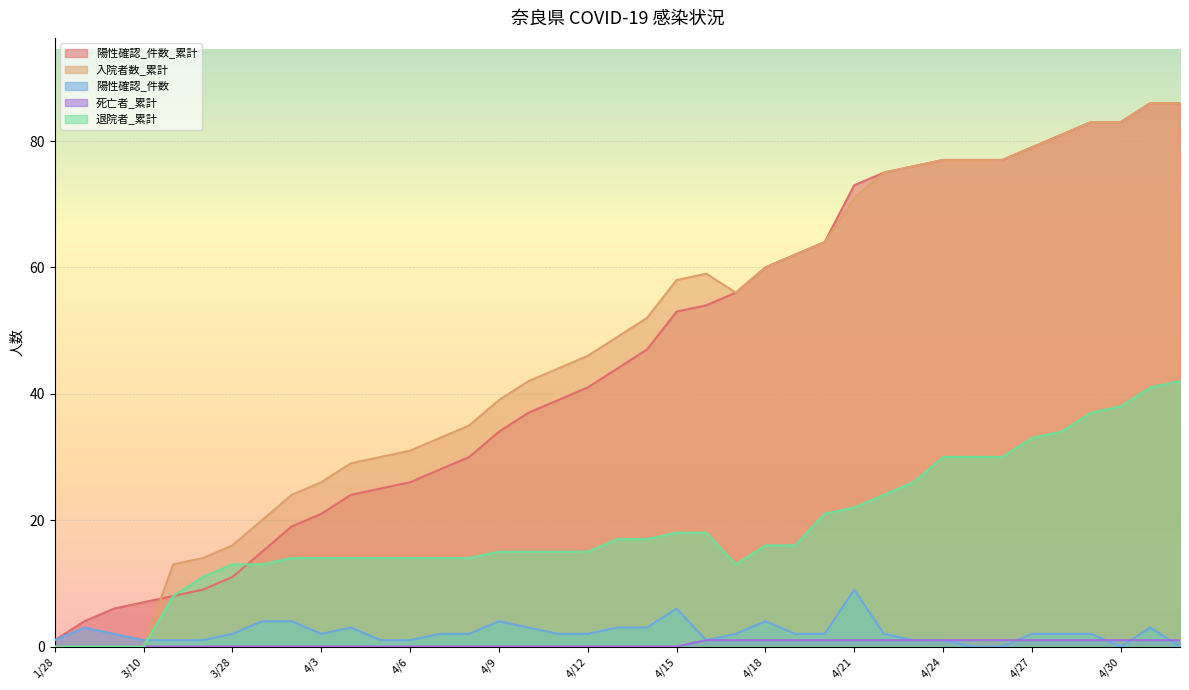

At which label is 退院者_累計 closest to 21?

4/20